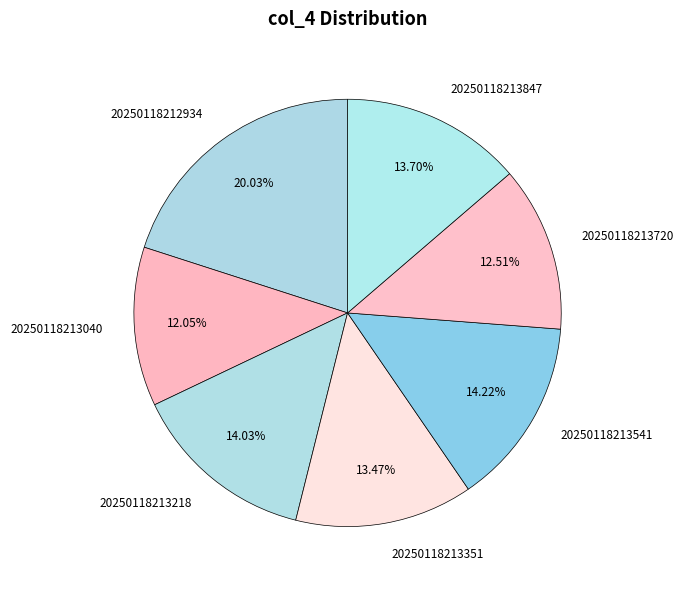

How many segments does this pie chart have?

7